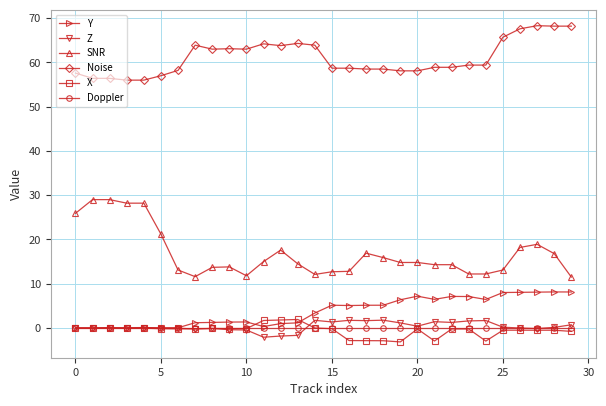

What is the greatest value displayed?

68.3